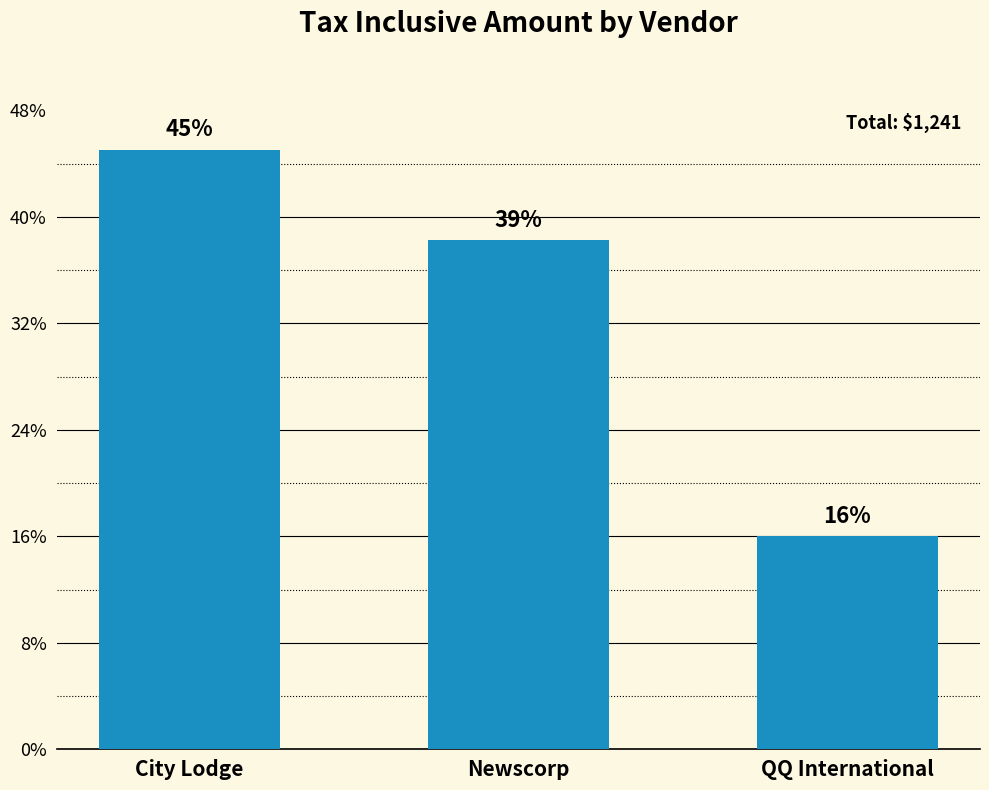

Which category has the highest value across all series?

City Lodge